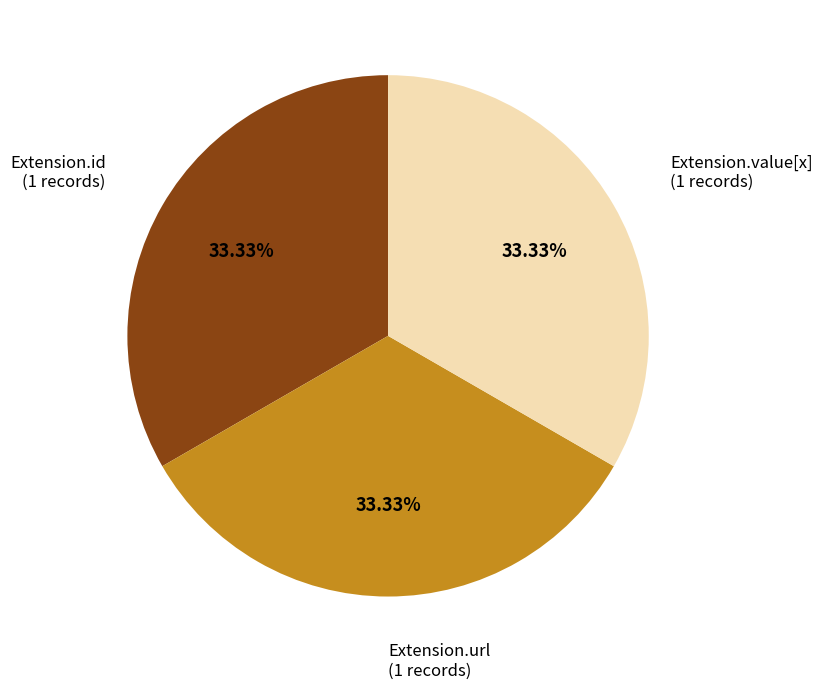

Is there a majority slice in this chart?

No